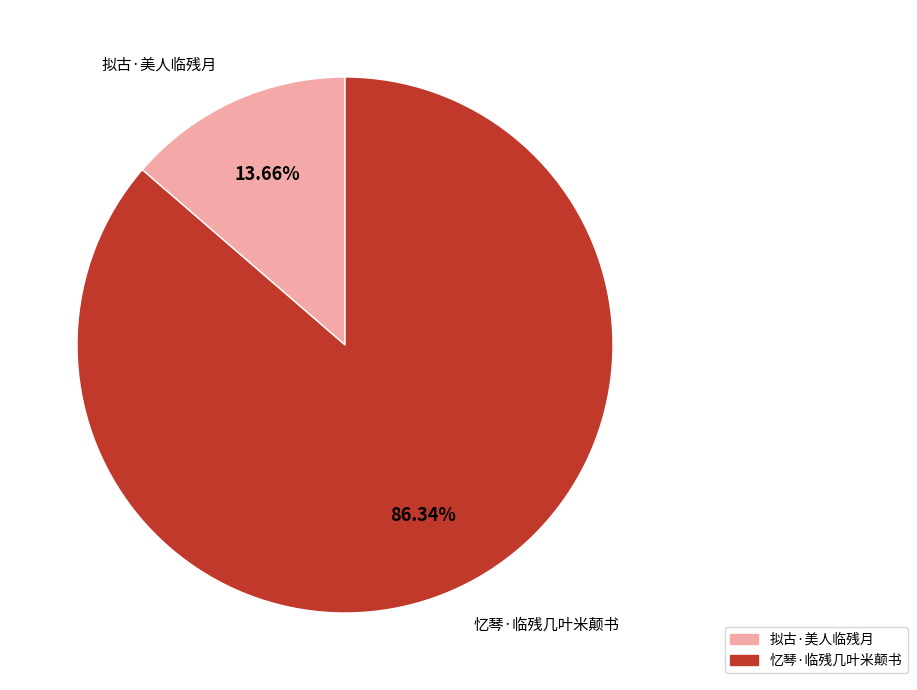

Which slice represents more than half of the pie?

忆琴·临残几叶米颠书